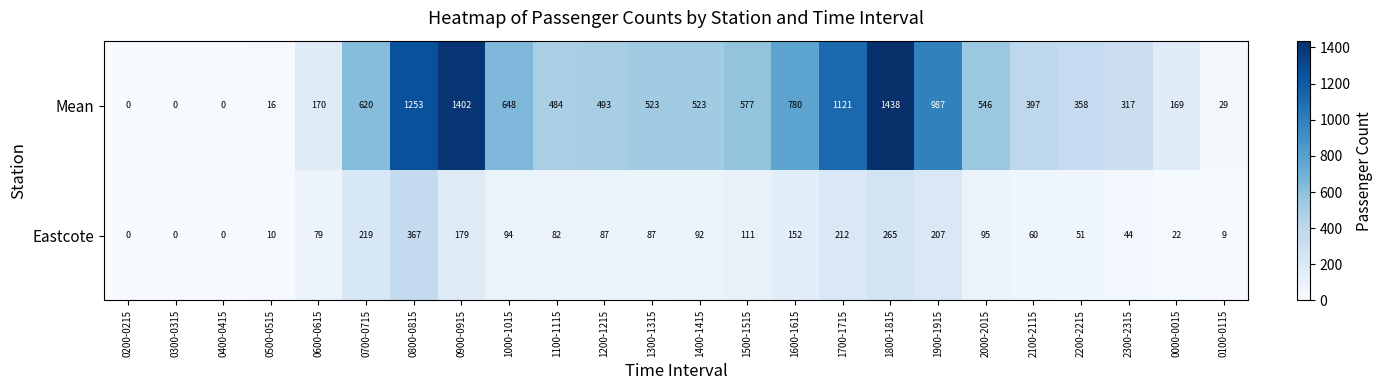

What is the sum of the Eastcote values at 0300-0315 and 0000-0015?

22